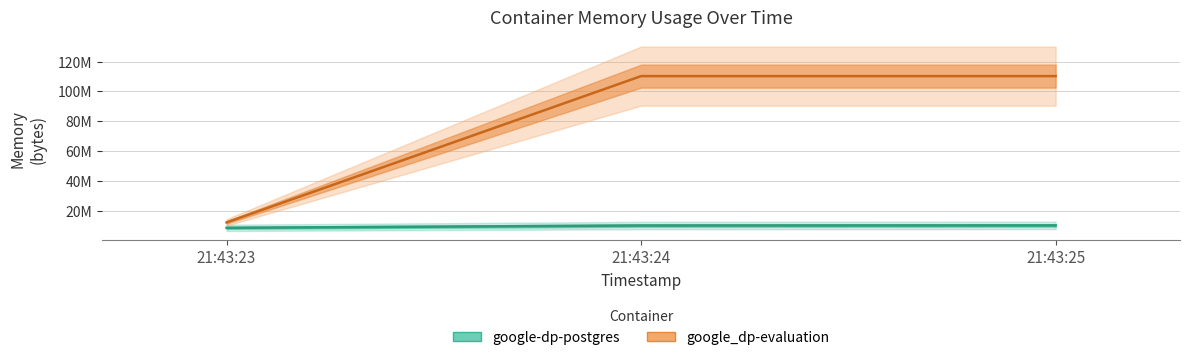

At which label does google-dp-postgres first exceed 9998336?

21:43:25